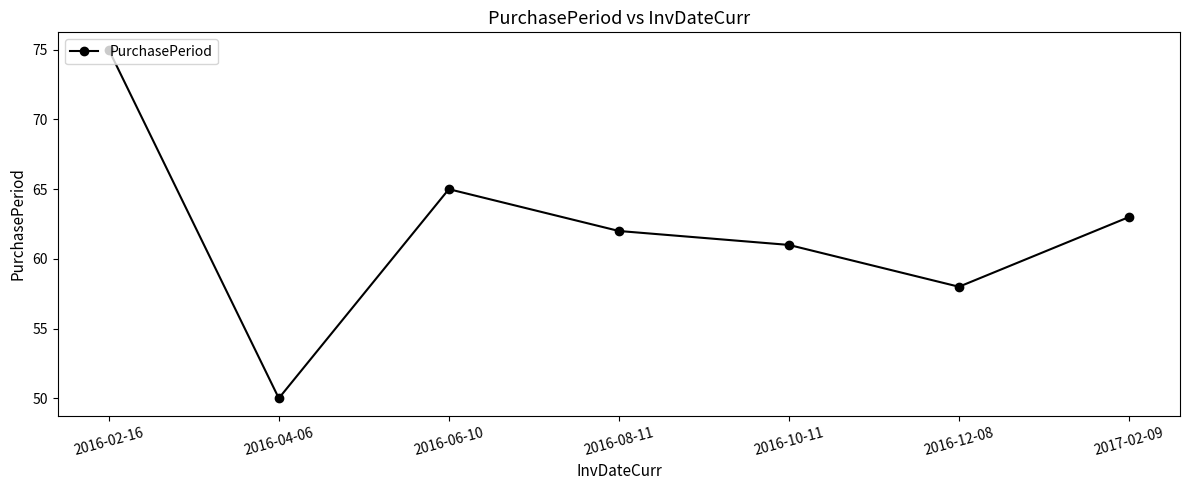

What is the change in value from 2016-04-06 to 2016-10-11?

+11